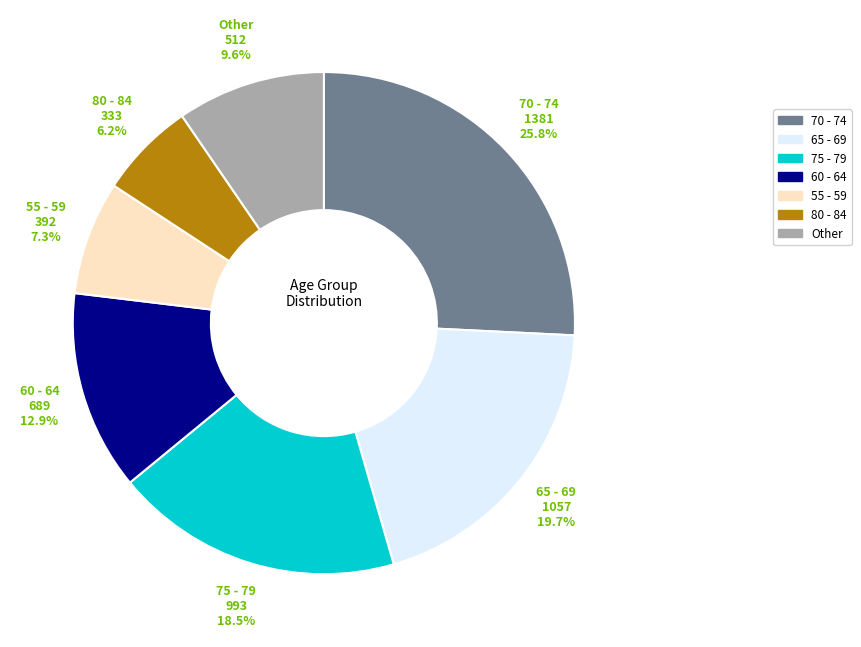

Is there a majority slice in this chart?

No